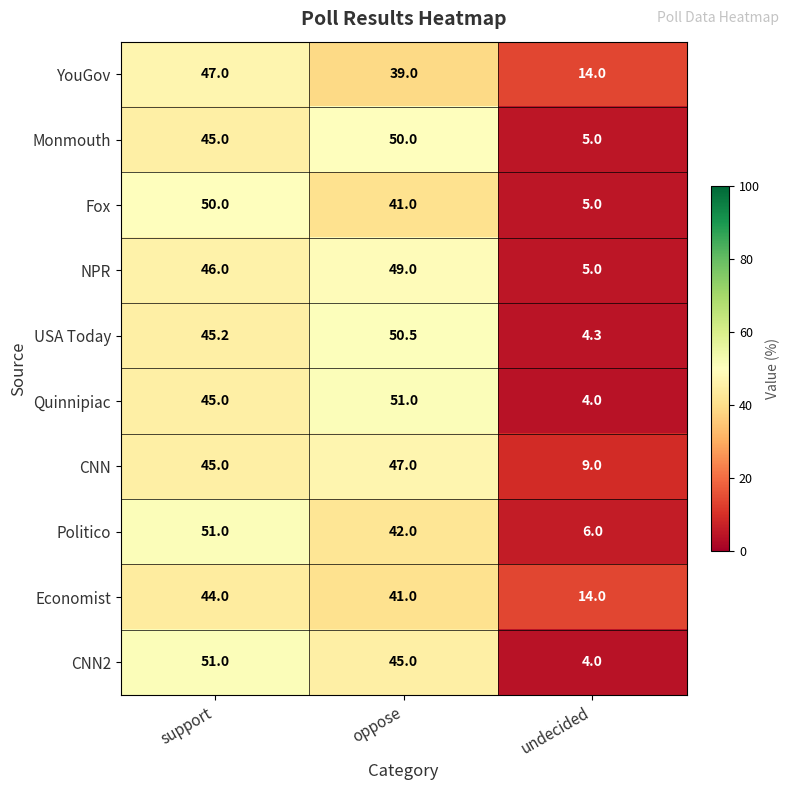

The value of USA Today at oppose is 50.5. True or false?

True